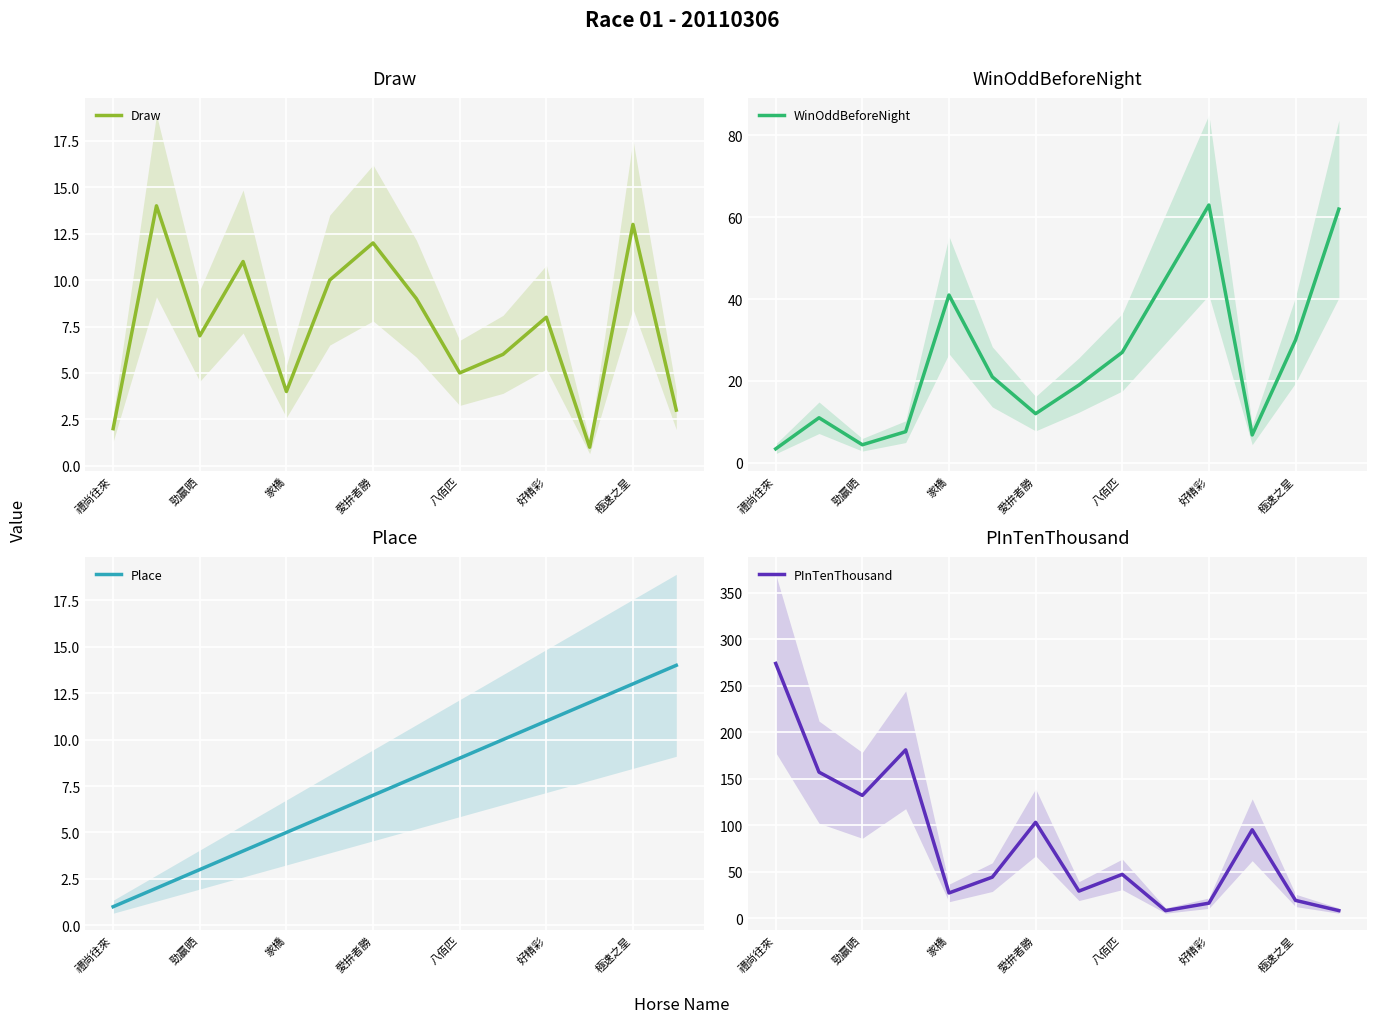

Which series has the largest range (max minus min)?

PInTenThousand